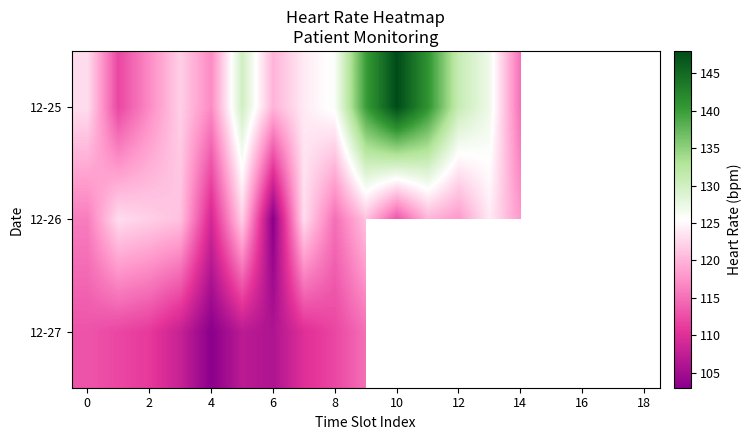

Between 2 and 12, which series saw the biggest shift?

12-25